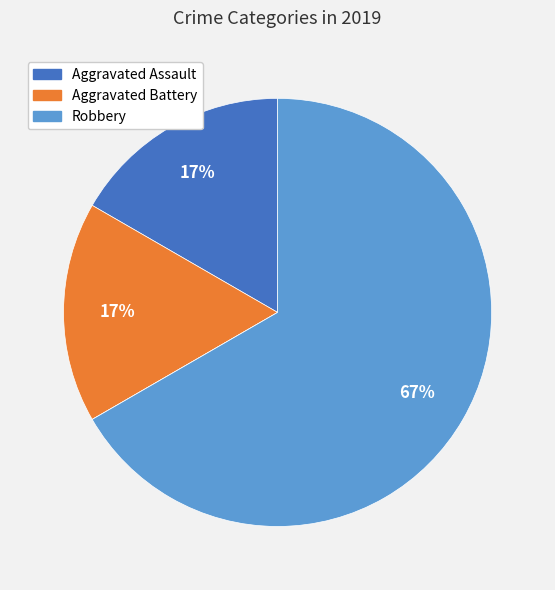

To the nearest percent, what is the average slice percentage?

25%